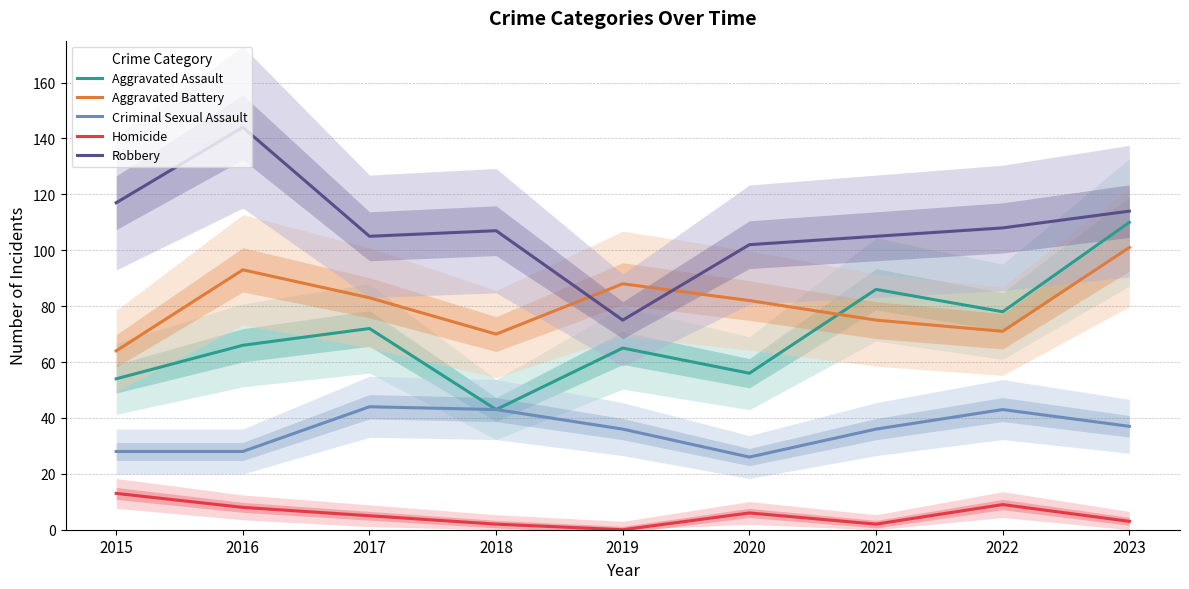

Reading right to left, extract all data points from this chart.

Aggravated Assault: 2023=110	2022=78	2021=86	2020=56	2019=65	2018=43	2017=72	2016=66	2015=54
Aggravated Battery: 2023=101	2022=71	2021=75	2020=82	2019=88	2018=70	2017=83	2016=93	2015=64
Criminal Sexual Assault: 2023=37	2022=43	2021=36	2020=26	2019=36	2018=43	2017=44	2016=28	2015=28
Homicide: 2023=3	2022=9	2021=2	2020=6	2019=0	2018=2	2017=5	2016=8	2015=13
Robbery: 2023=114	2022=108	2021=105	2020=102	2019=75	2018=107	2017=105	2016=144	2015=117